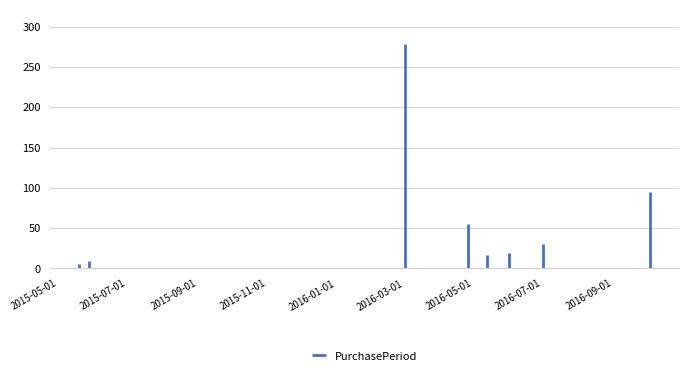

What is the label of the 1st point from the right?

2016-10-04